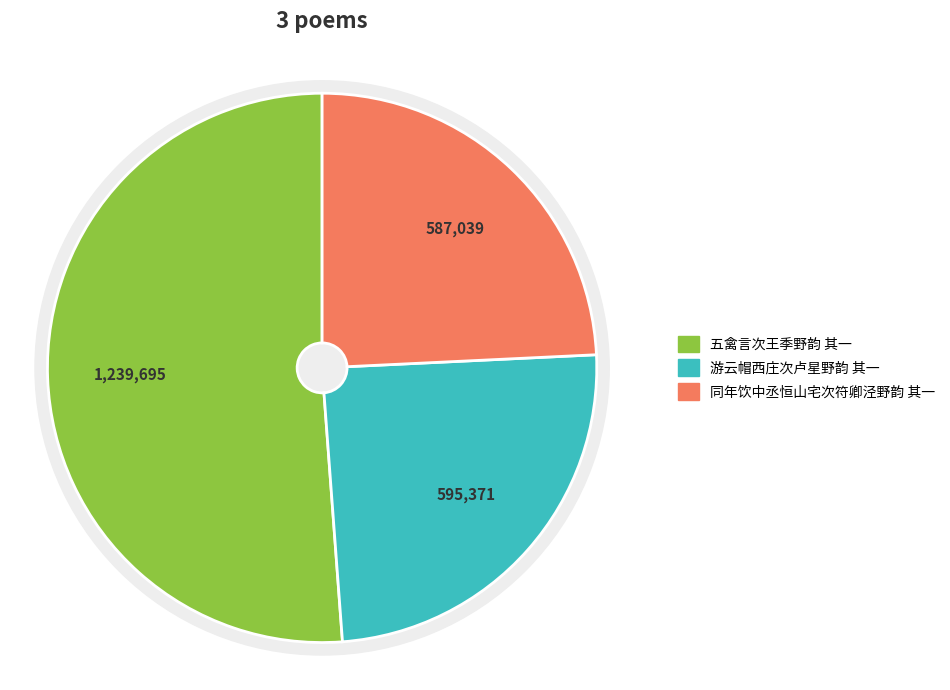

To the nearest percent, what portion does 游云帽西庄次卢星野韵 其一 represent?

25%